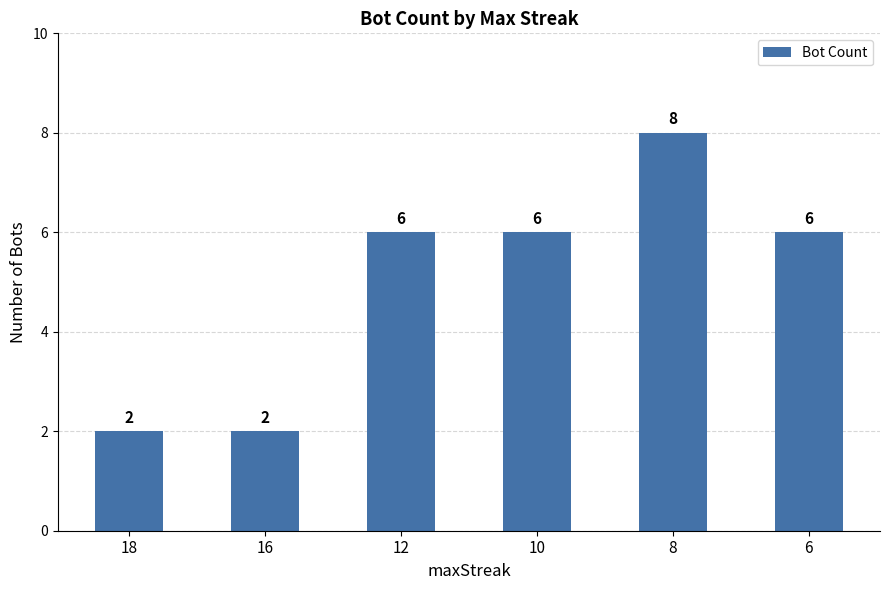

What is the sum of all values?

30